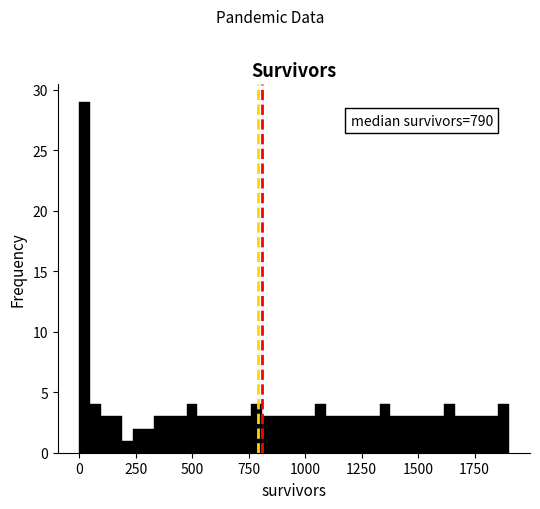

Around what value on the x-axis is the tallest bar? Give the approximate position of its centre, as read against the axis.

0